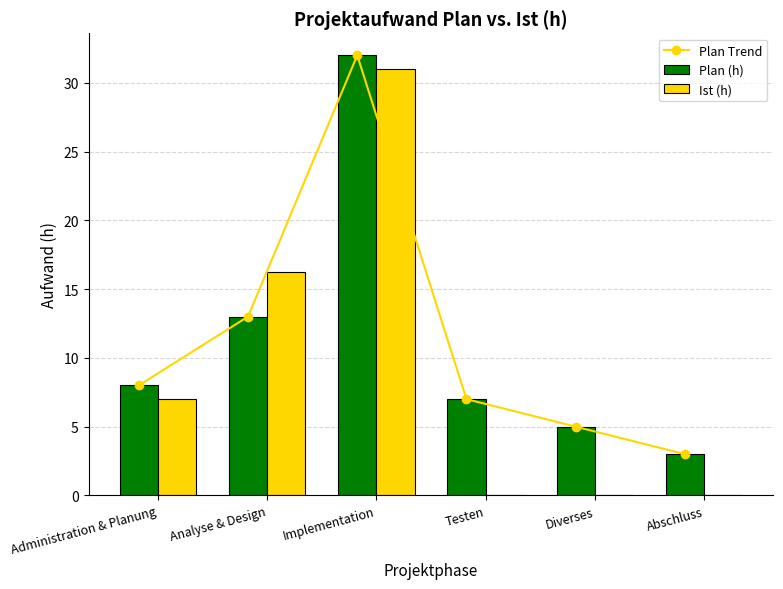

What position from the right is Implementation?

4